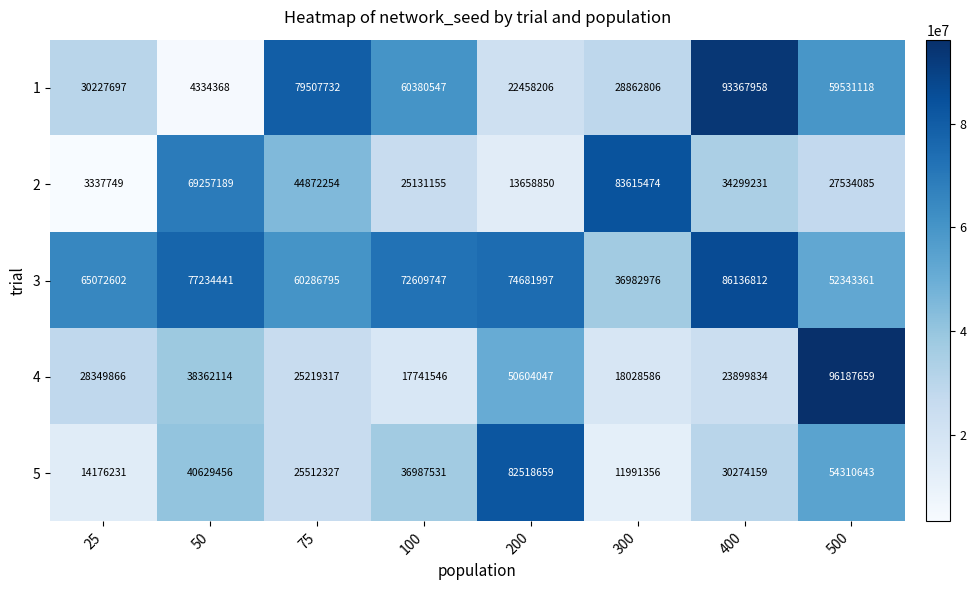

What is the total value across all series at 75?

235398425